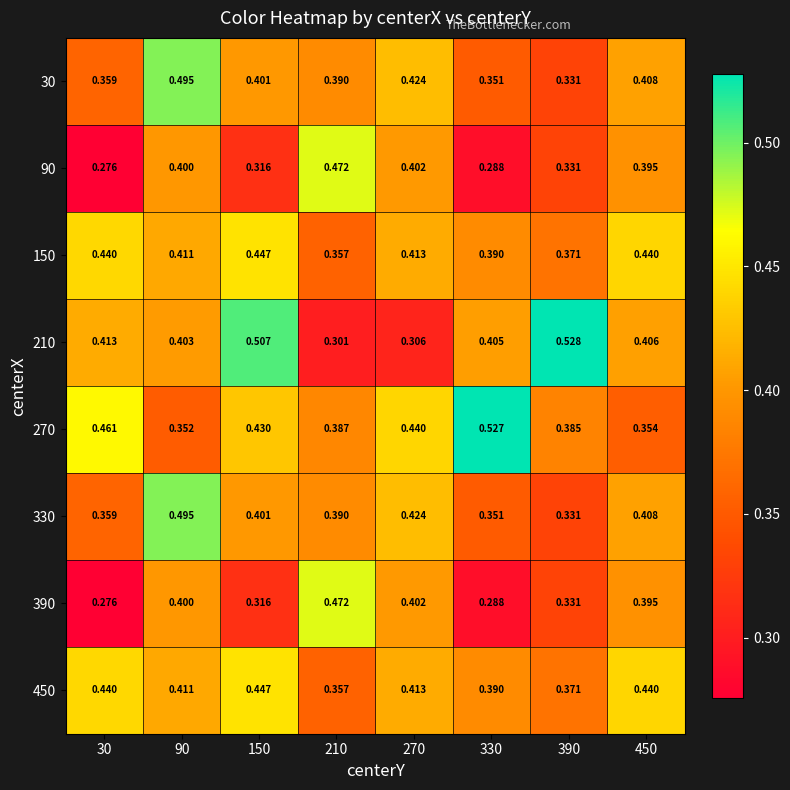

Is the value of 90 at 30 greater than the value of 450 at 450?

No